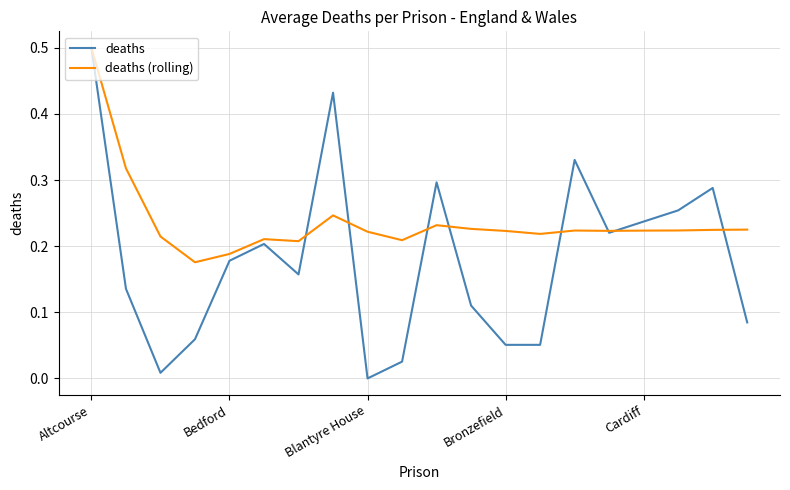

Rank the series by their average value, from lowest to highest.

deaths, deaths (rolling)